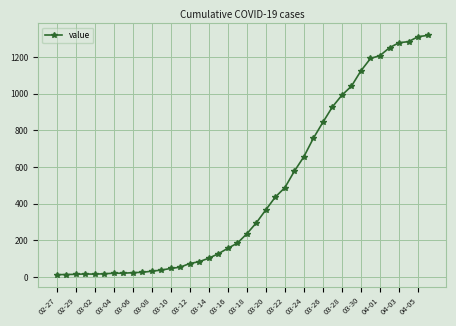

What is the difference between the second highest and second lowest values?

1298